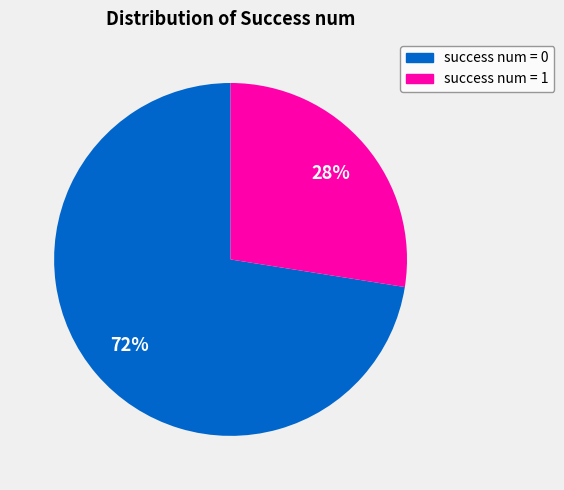

Which category has the smallest portion of the pie?

success num = 1